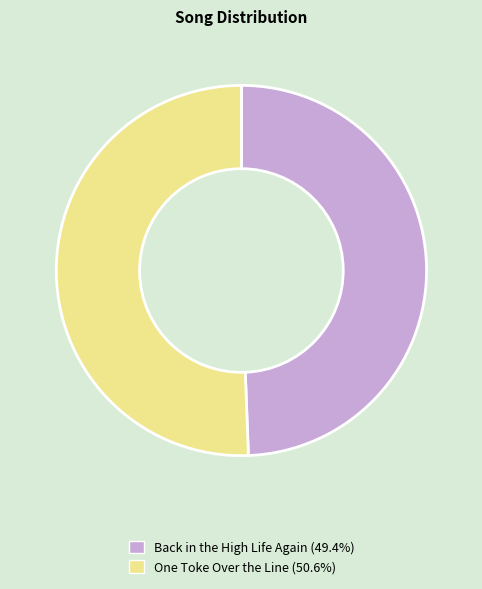

True or false: Back in the High Life Again accounts for 49% of the total.

True